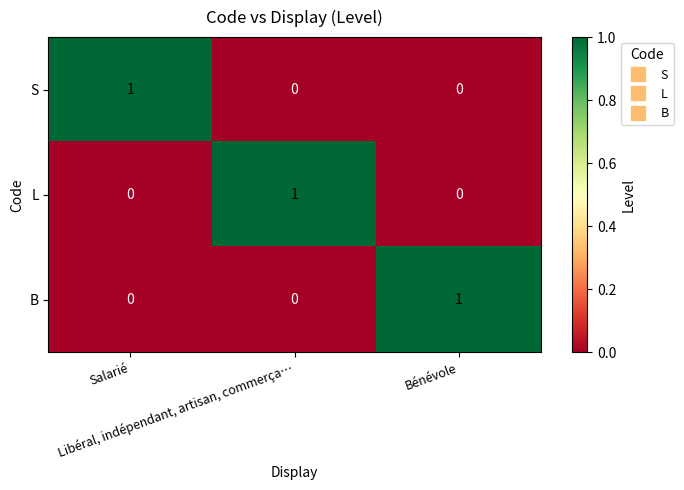

At how many categories does at least one series exceed 0?

3